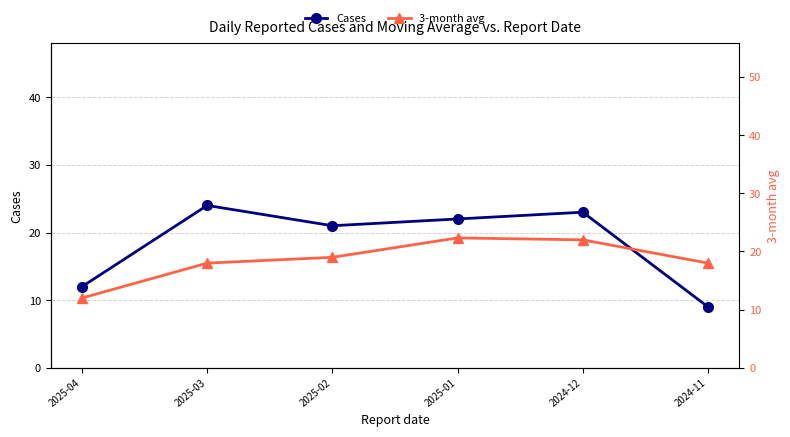

The value of 3-month avg at 2025-03 is 18.0. True or false?

True